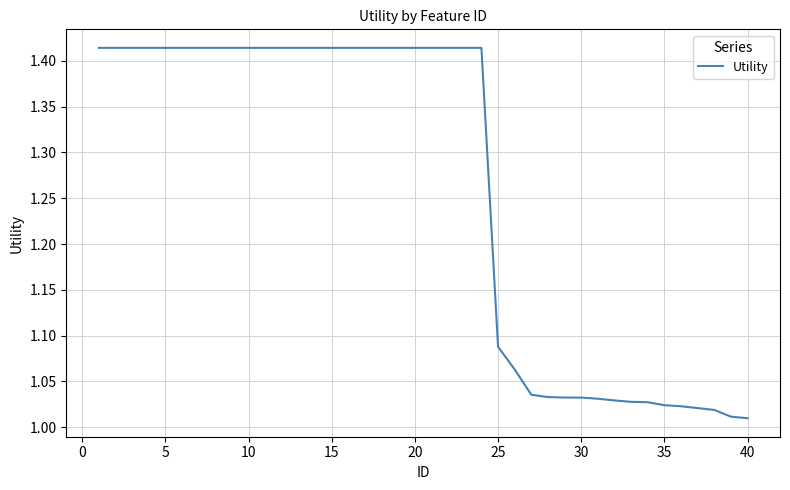

What is the difference between the maximum and minimum values?

0.4